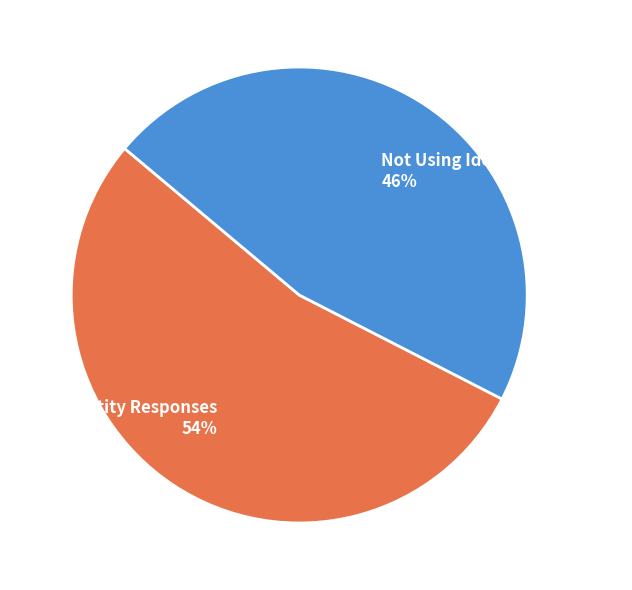

What is the majority slice?

Using Identity Responses